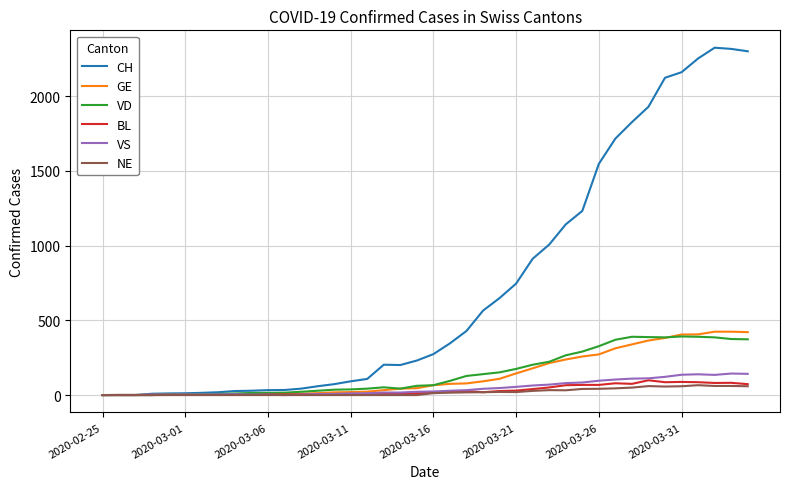

What is the maximum value shown in the chart?

2324